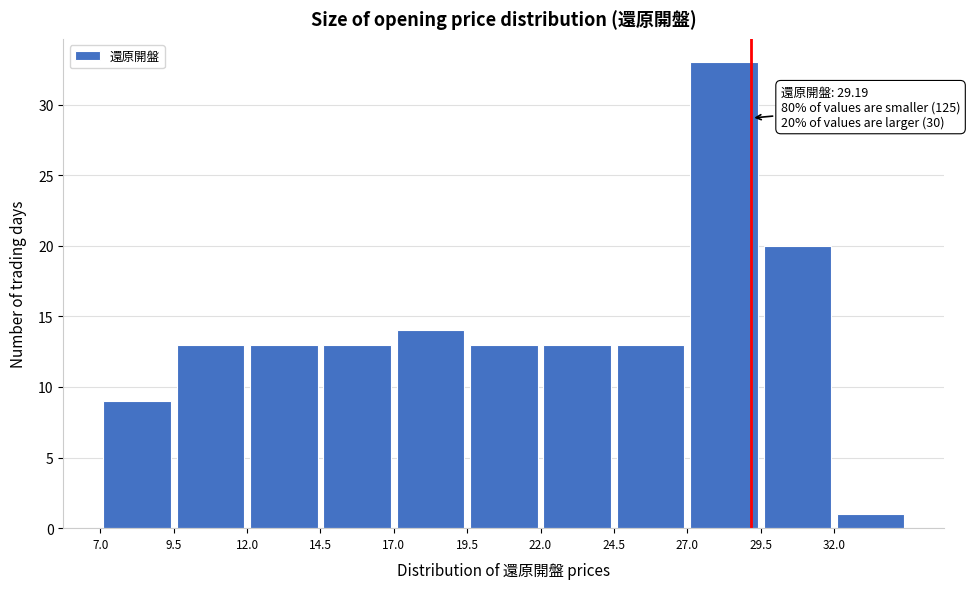

Which range on the x-axis has the tallest bar?

27.0 to 29.5